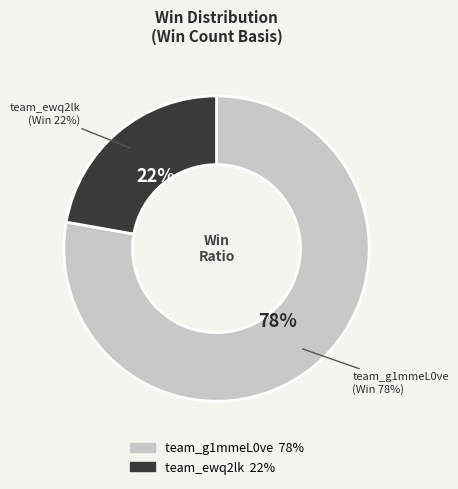

What is the smallest slice in the pie chart?

team_ewq2lk